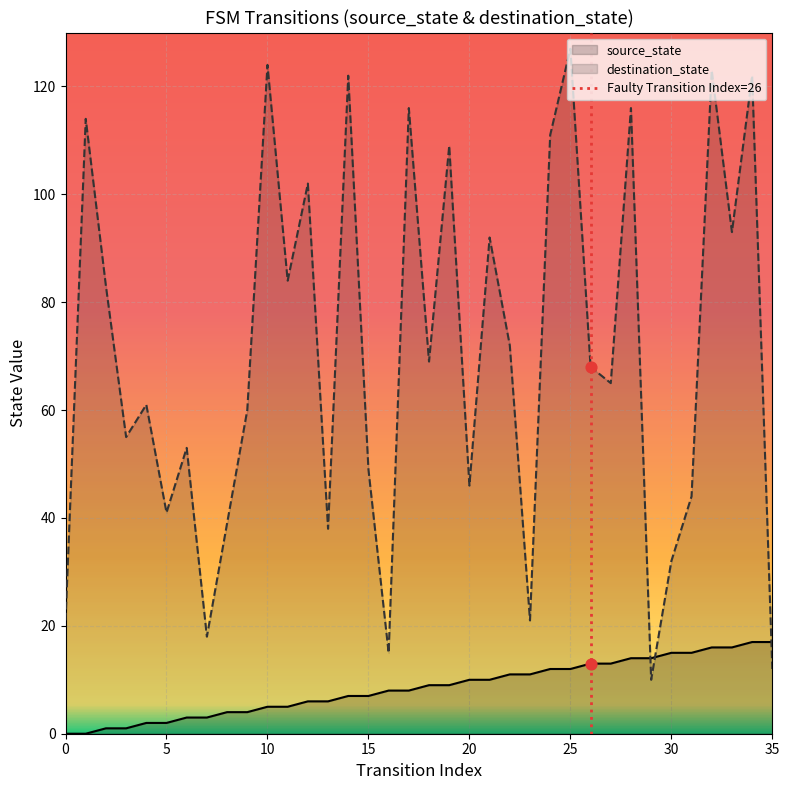

Which series contains the lowest Y value?

source_state